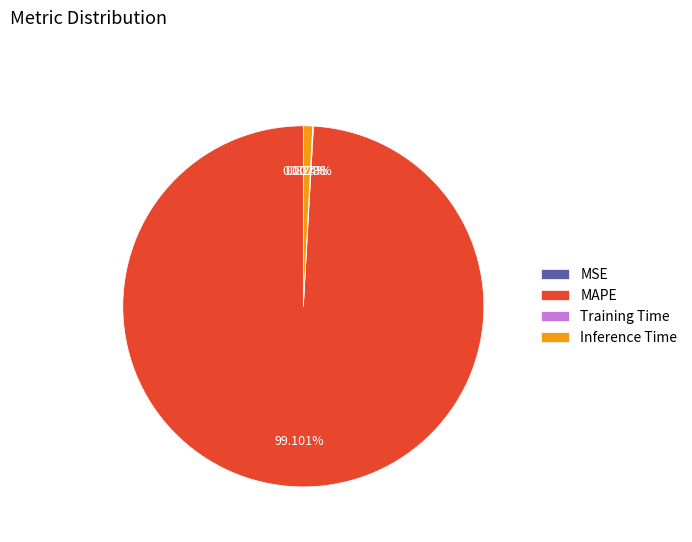

What is the largest slice in the pie chart?

MAPE